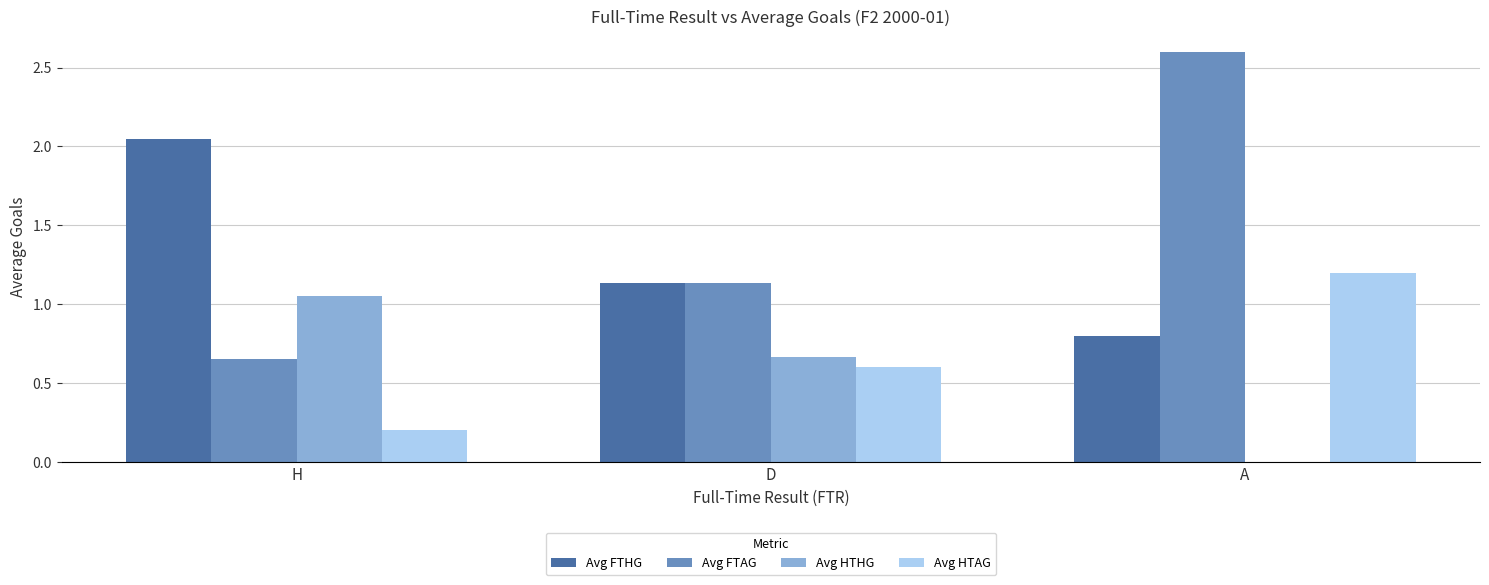

What is the greatest value displayed?

2.6